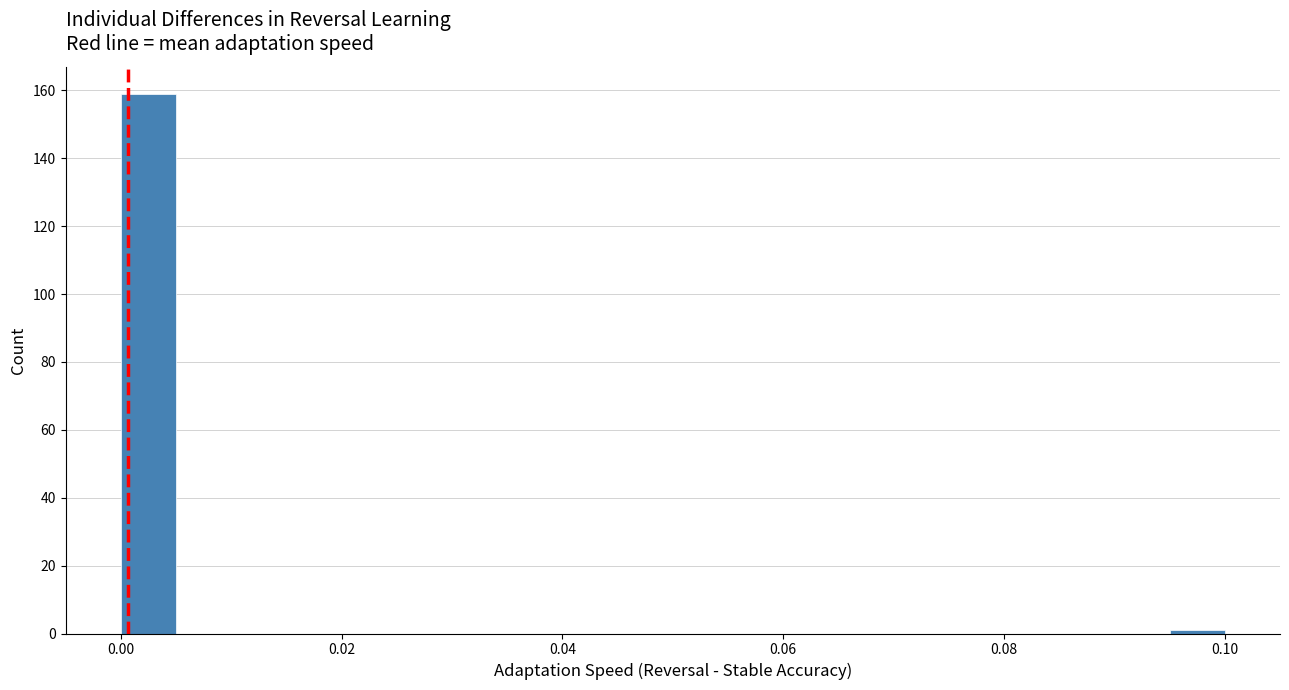

Read against the x-axis, roughly where is the centre of the tallest bar?

0.002